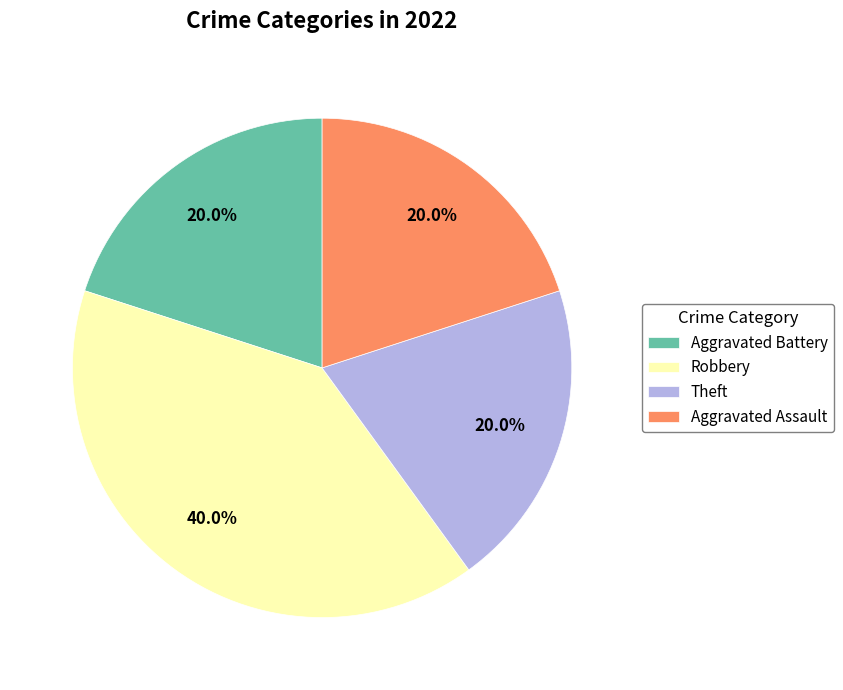

What percentage is the Aggravated Assault slice, to the nearest percent?

20%